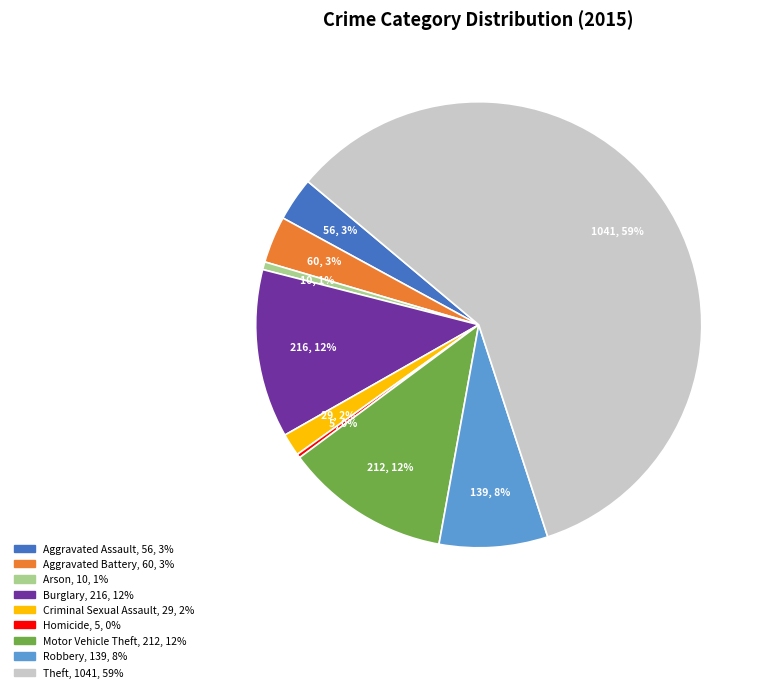

Is the sum of Motor Vehicle Theft and Aggravated Assault greater than half?

No